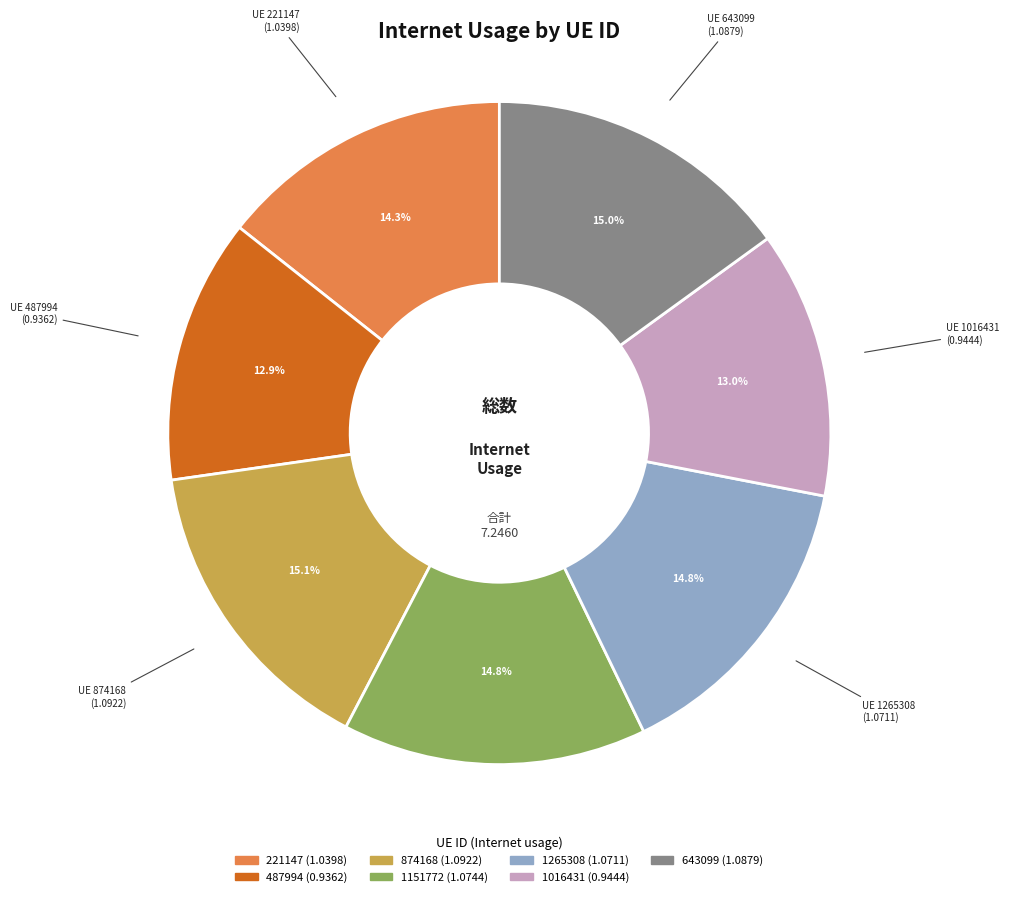

How many segments does this pie chart have?

7